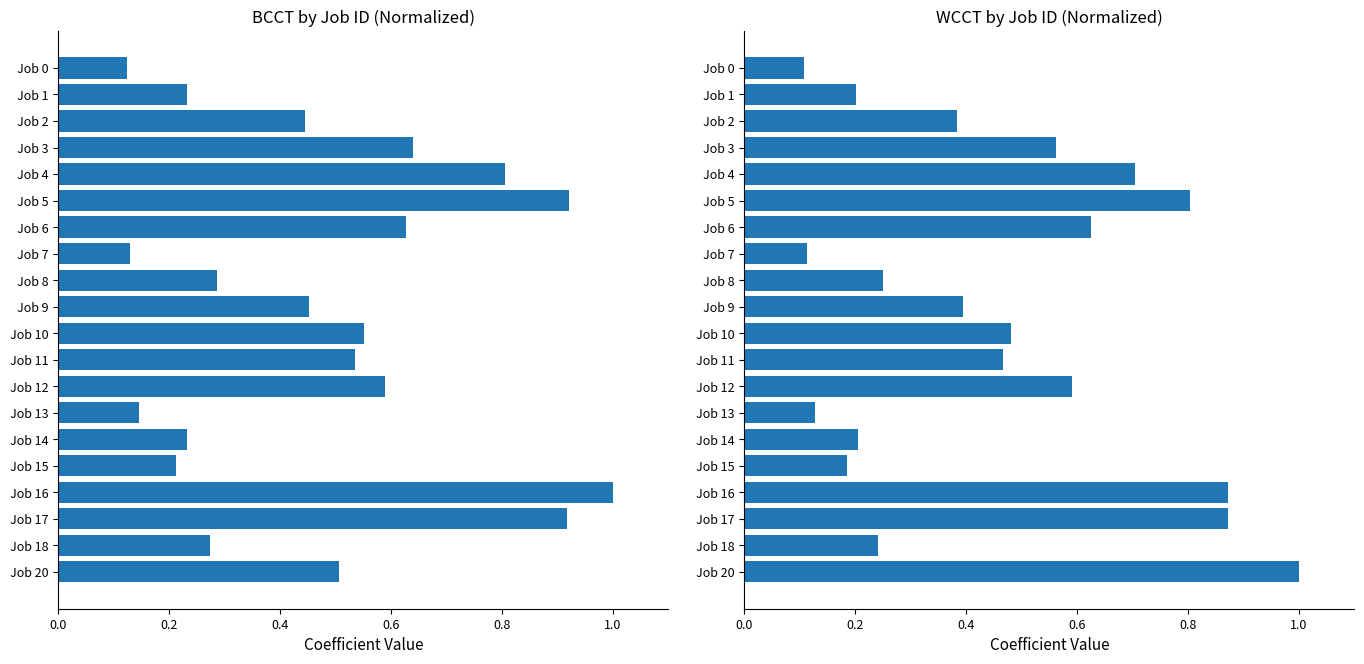

How many data points does each series have?

20